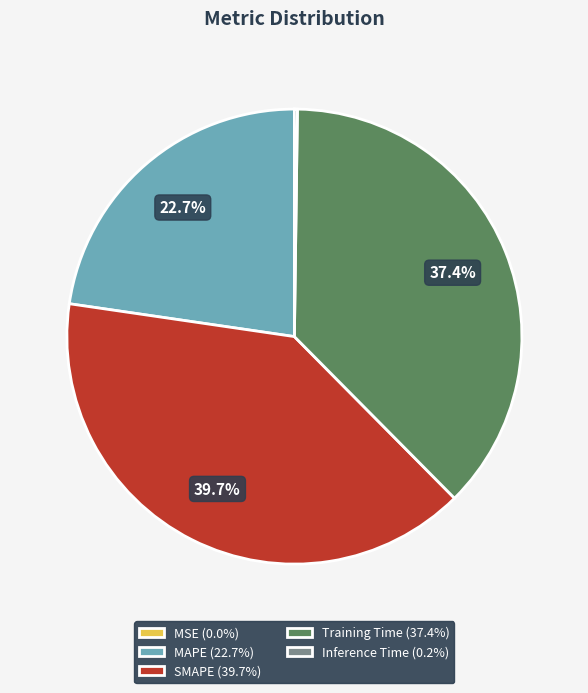

Is the sum of MAPE (22.7%) and SMAPE (39.7%) greater than half?

Yes